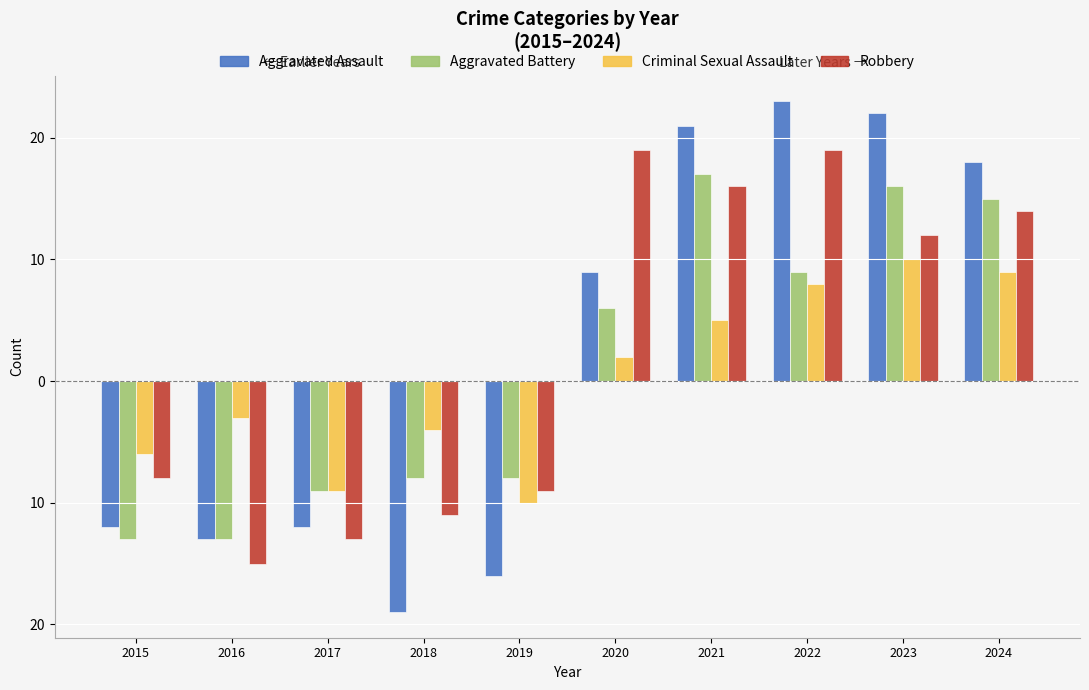

True or false: Aggravated Assault has a value of -12 at 2017.

True